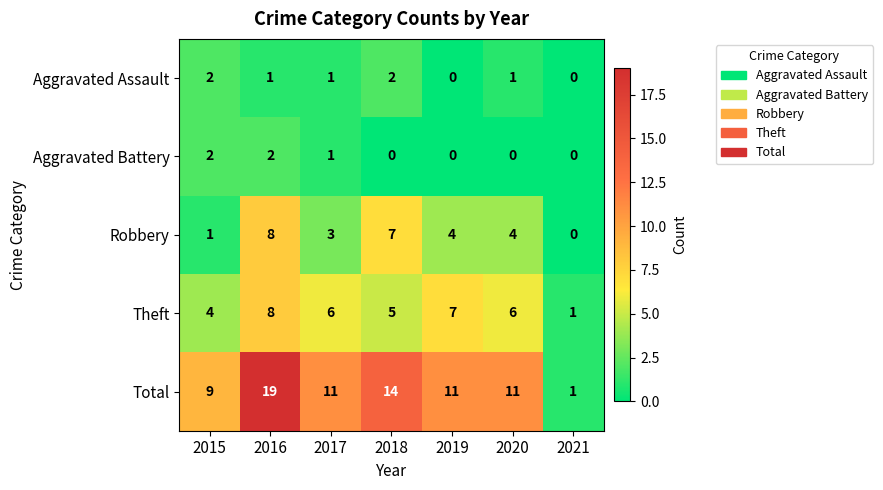

Is it true that Aggravated Assault equals 1 at 2017?

True